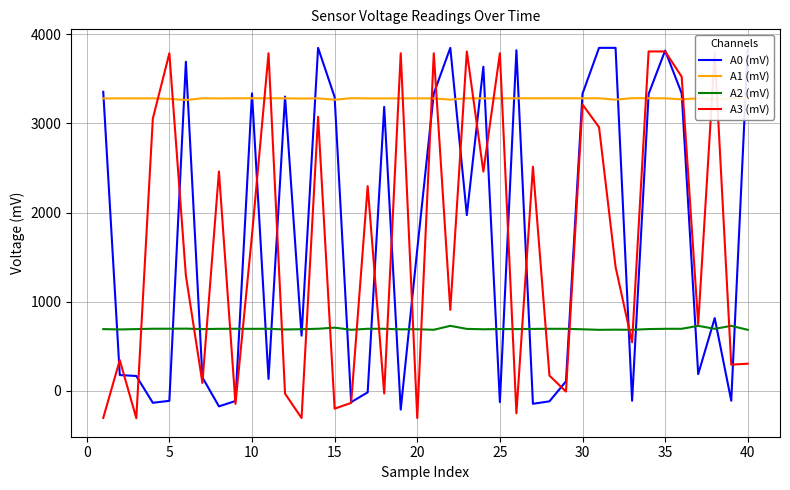

True or false: A2 (mV) has more than 1 points higher than both neighbors.

True